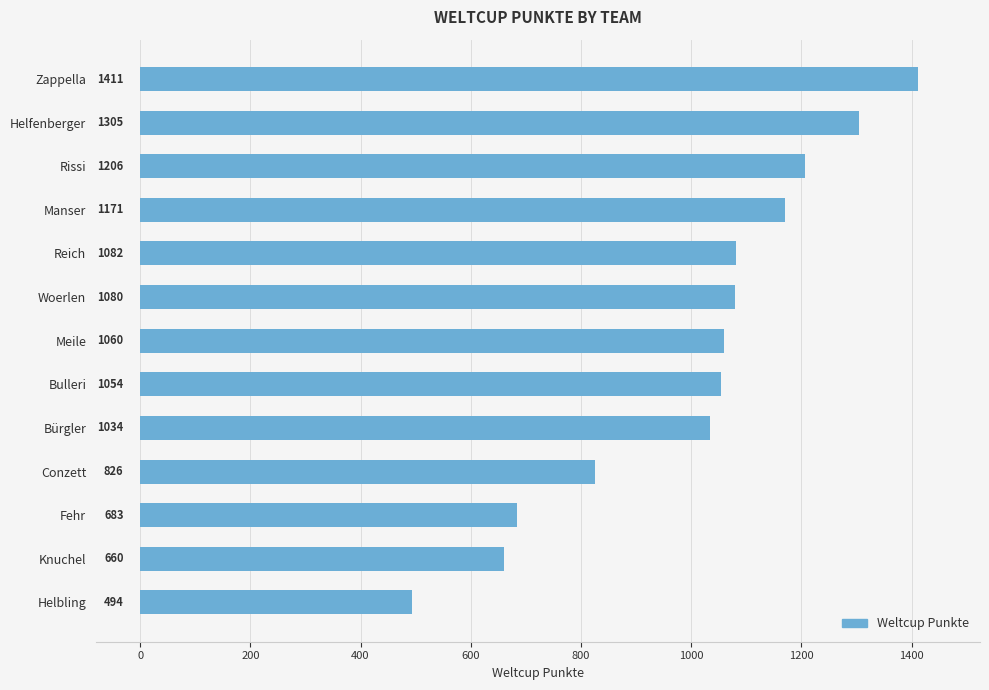

Is it true that the value at Helfenberger is 1305?

True